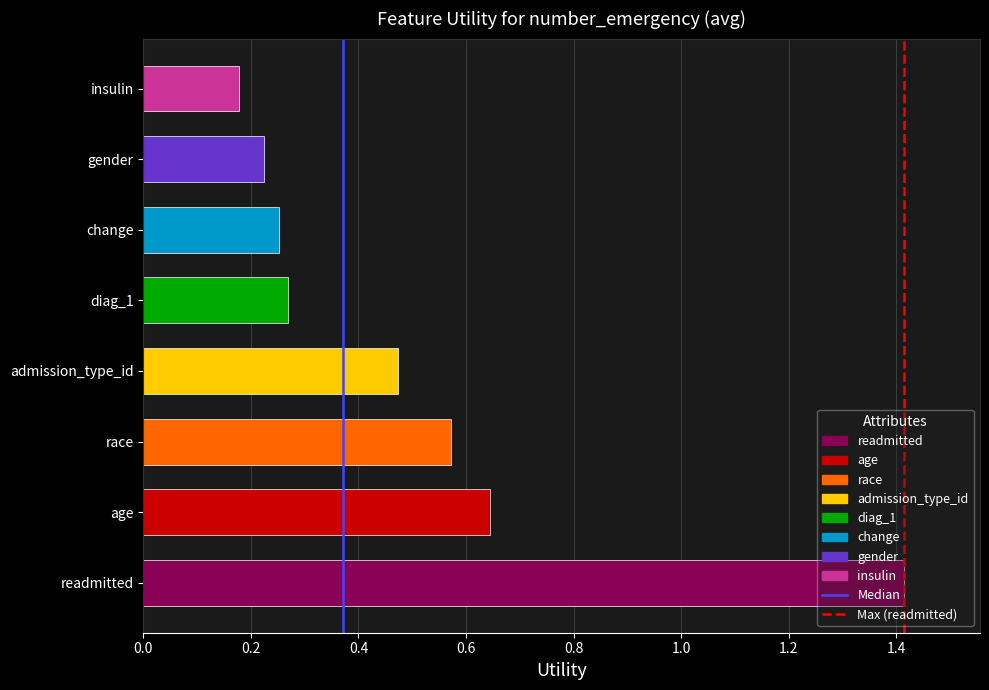

What is the sum of the values at gender and age?

0.9